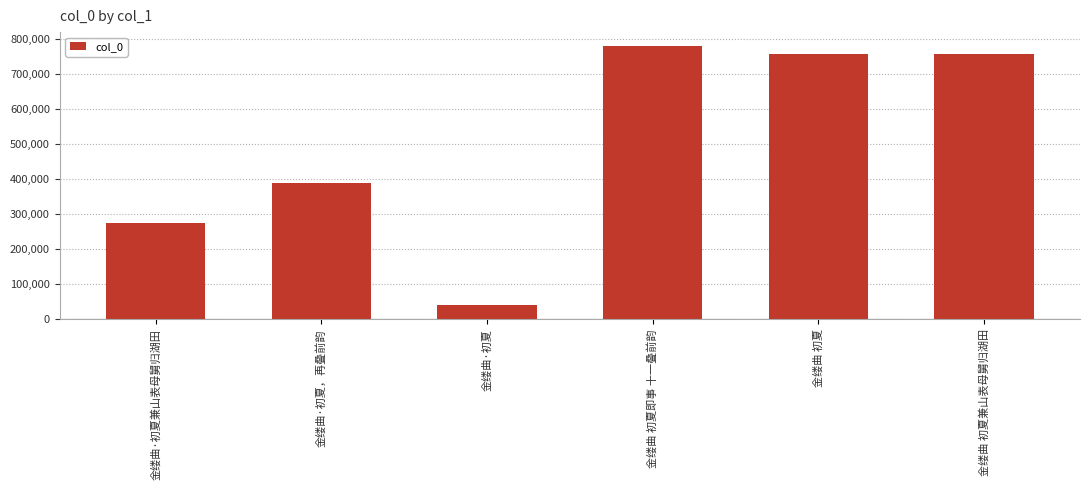

At which label is the value closest to 411261?

金缕曲·初夏，再叠前韵